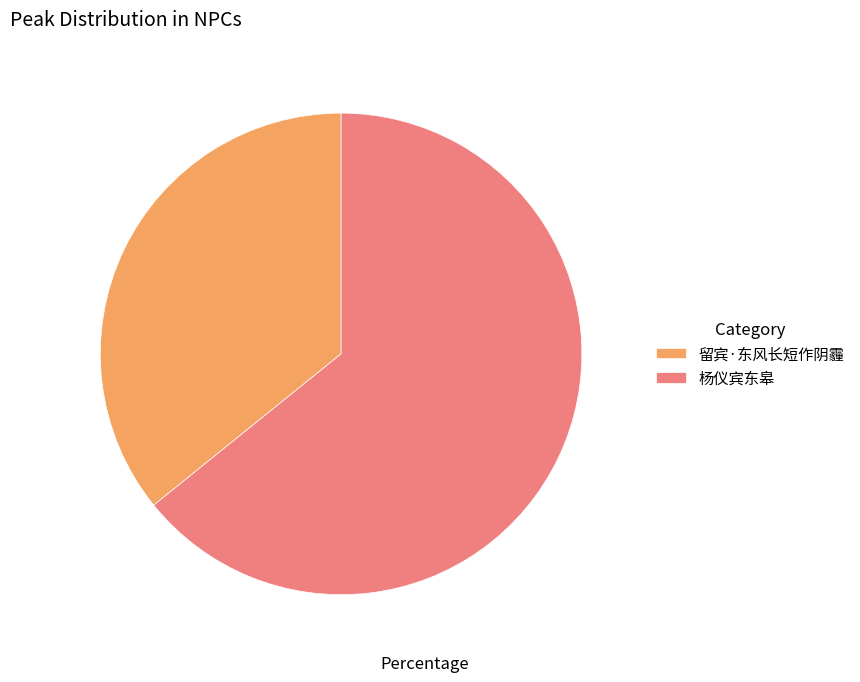

The 杨仪宾东皋 slice represents 64% of the pie. True or false?

True